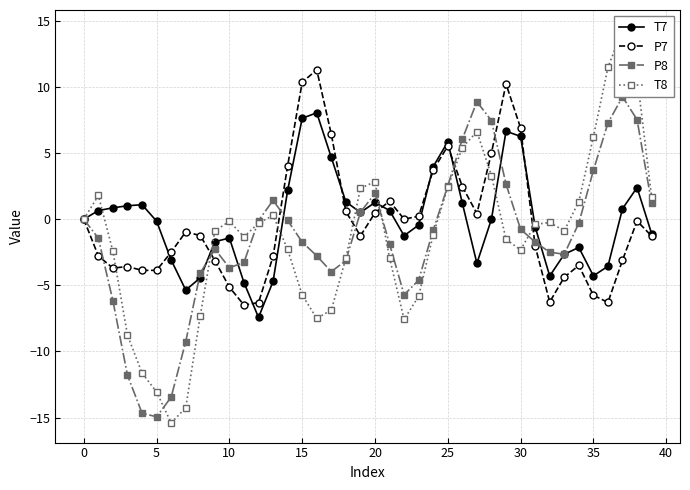

Which series has the widest spread of values?

T8